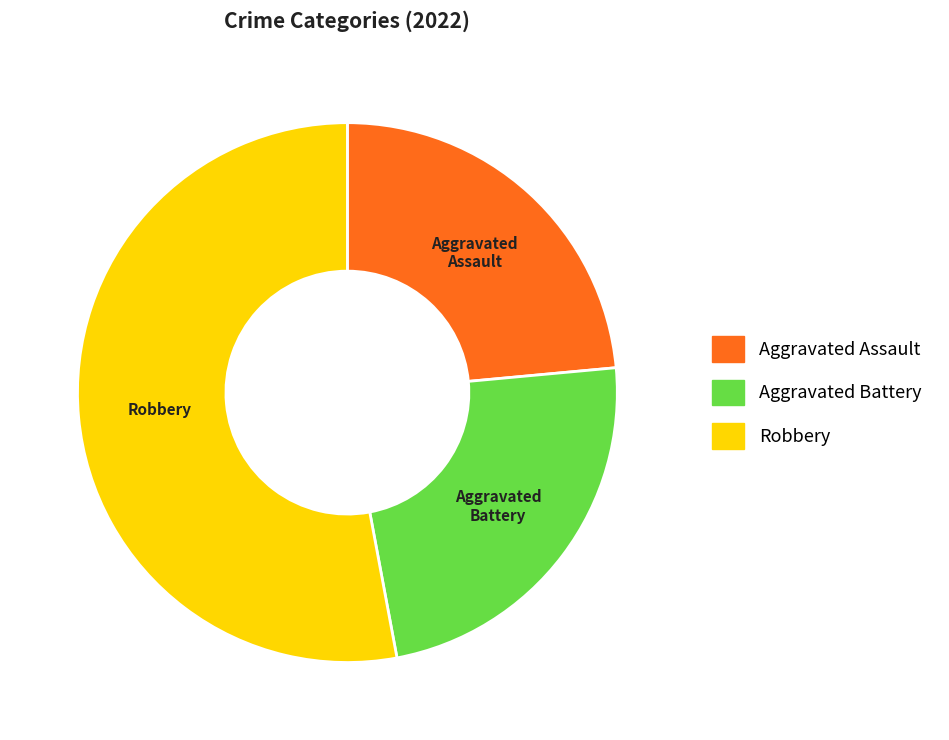

Does any single category account for the majority?

Yes